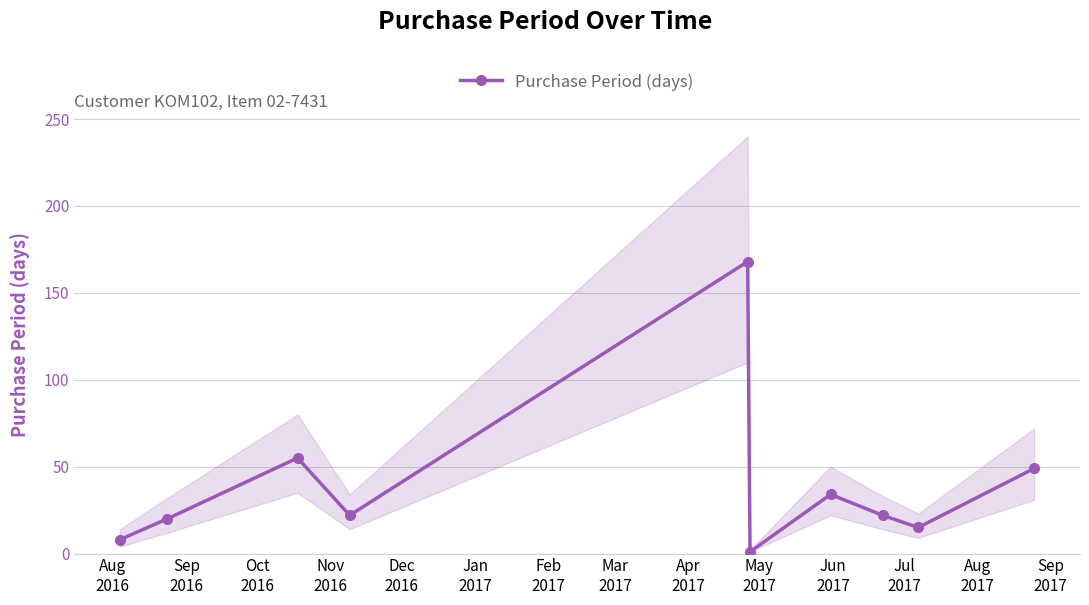

What is the difference between the maximum and second lowest values?

160